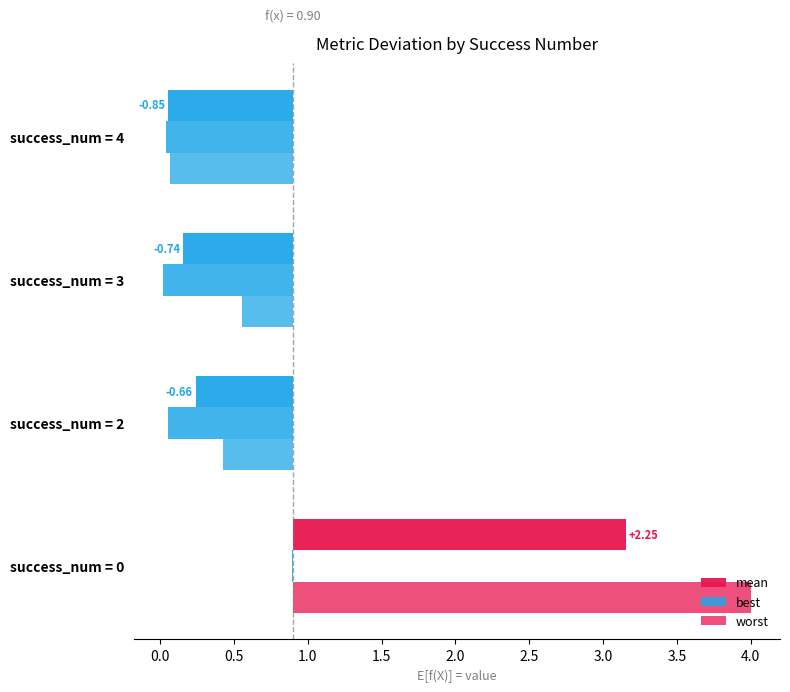

How many bars are there in total?

12